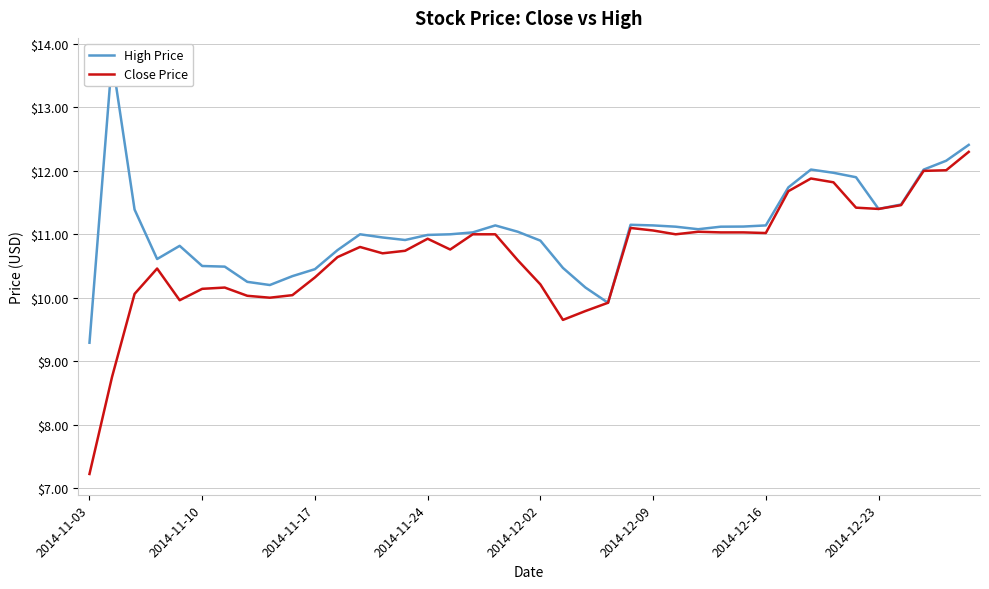

What is the minimum value shown in the chart?

7.2